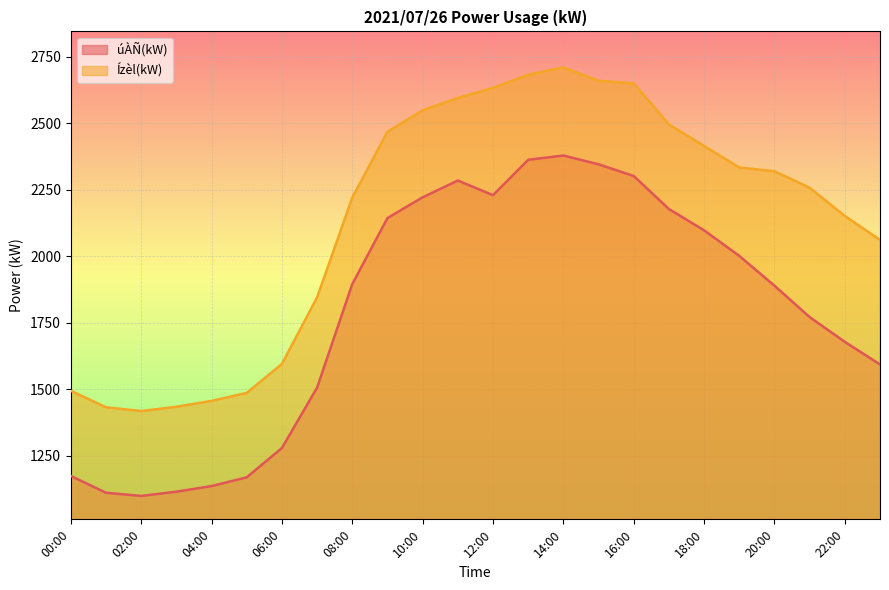

What is the difference between the second highest and minimum values in the úÀÑ(kW) series?

1263